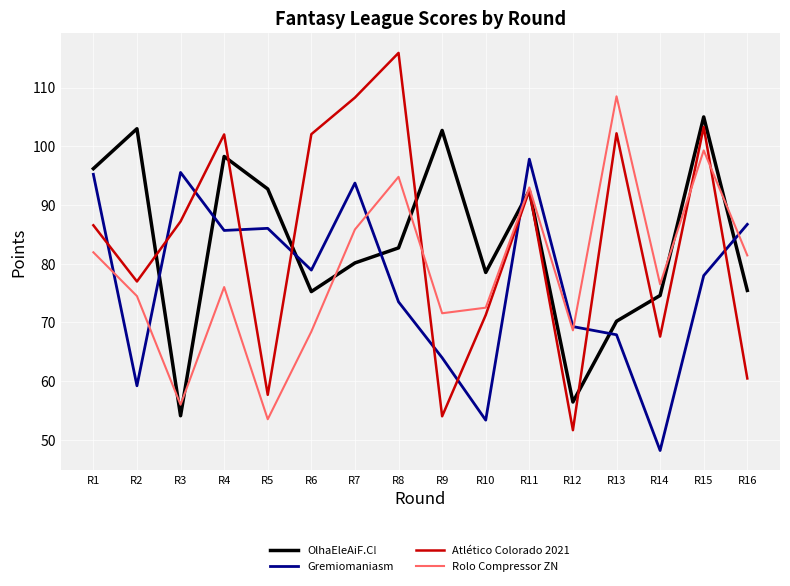

How many interior local valleys does the Rolo Compressor ZN series have?

5